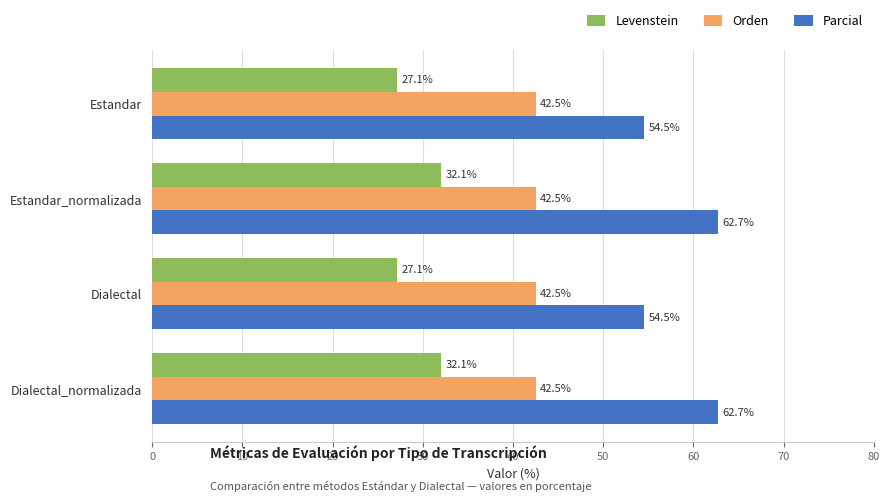

What is the difference between the second highest and minimum values in the Levenstein series?

5.0